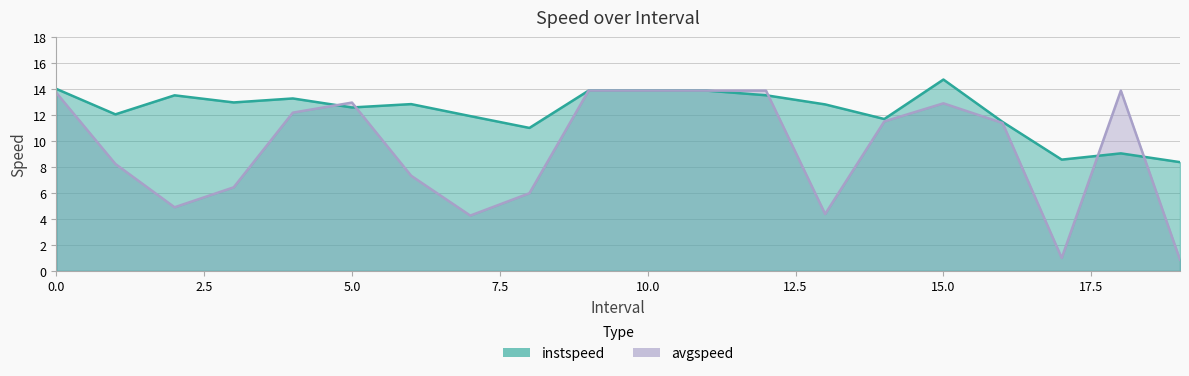

Is it true that avgspeed equals 2.6 at 5.0?

False